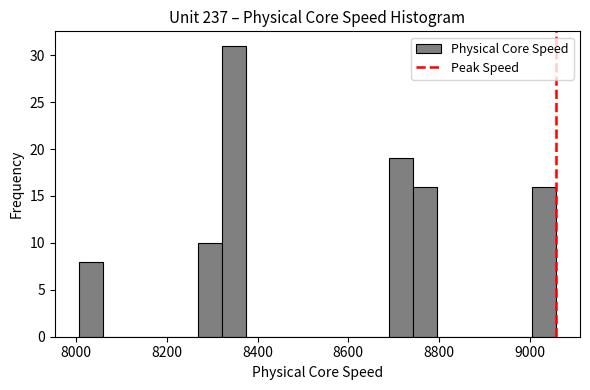

Around what value on the x-axis is the tallest bar? Give the approximate position of its centre, as read against the axis.

8340